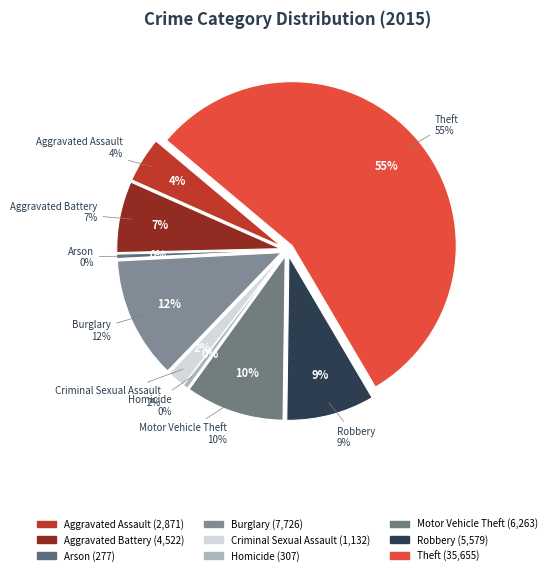

How many segments does this pie chart have?

9